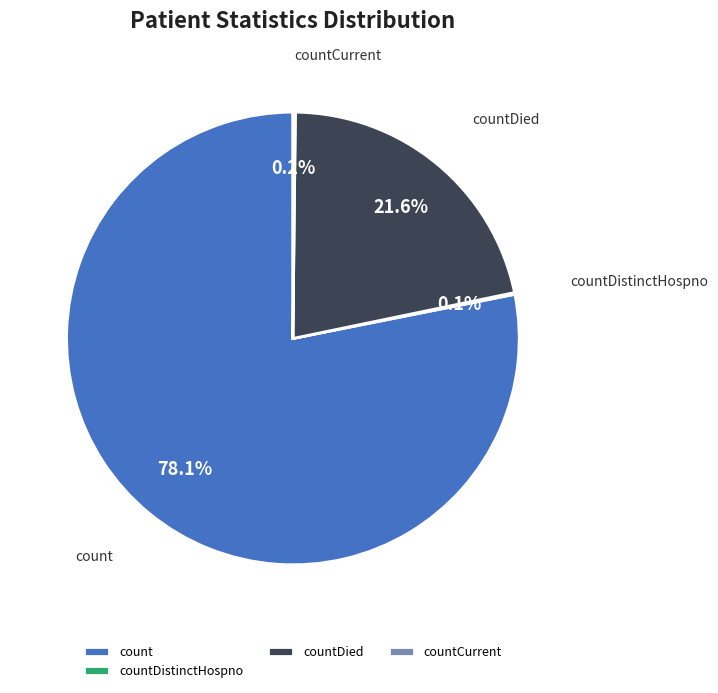

To the nearest percent, what percentage of the pie is count?

78%